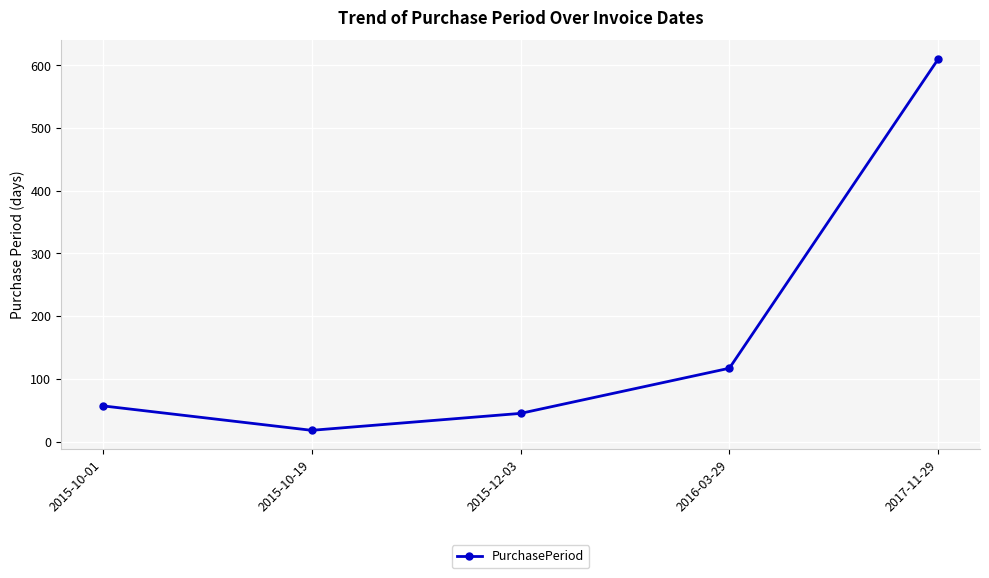

List the labels in order of value, largest first.

2017-11-29, 2016-03-29, 2015-10-01, 2015-12-03, 2015-10-19